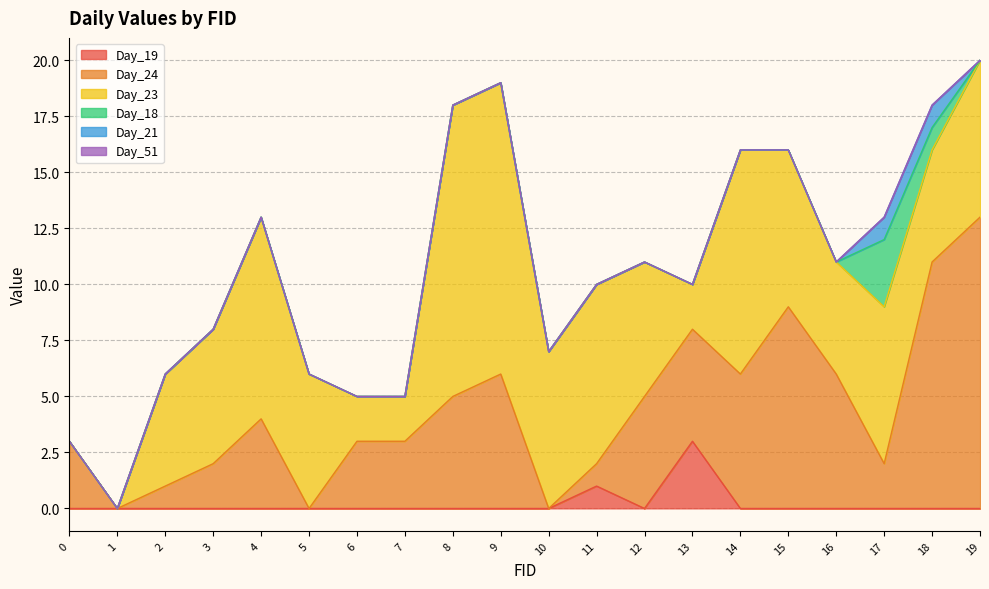

True or false: Day_51 and Day_21 intersect in this chart.

False